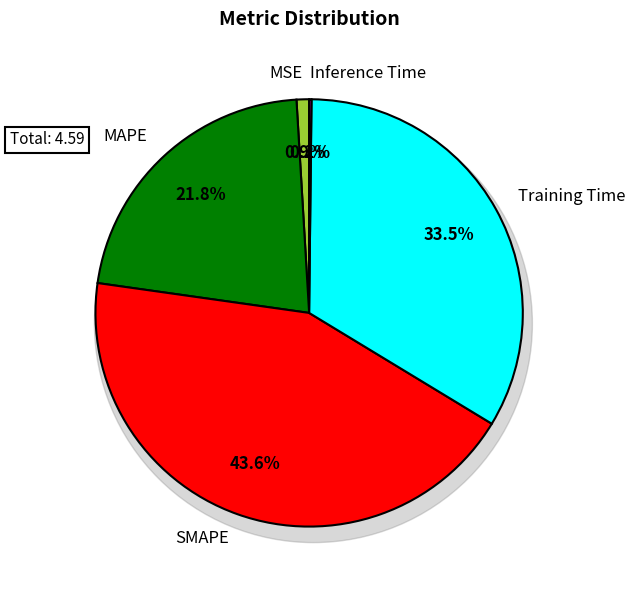

What is the smallest slice in the pie chart?

Inference Time